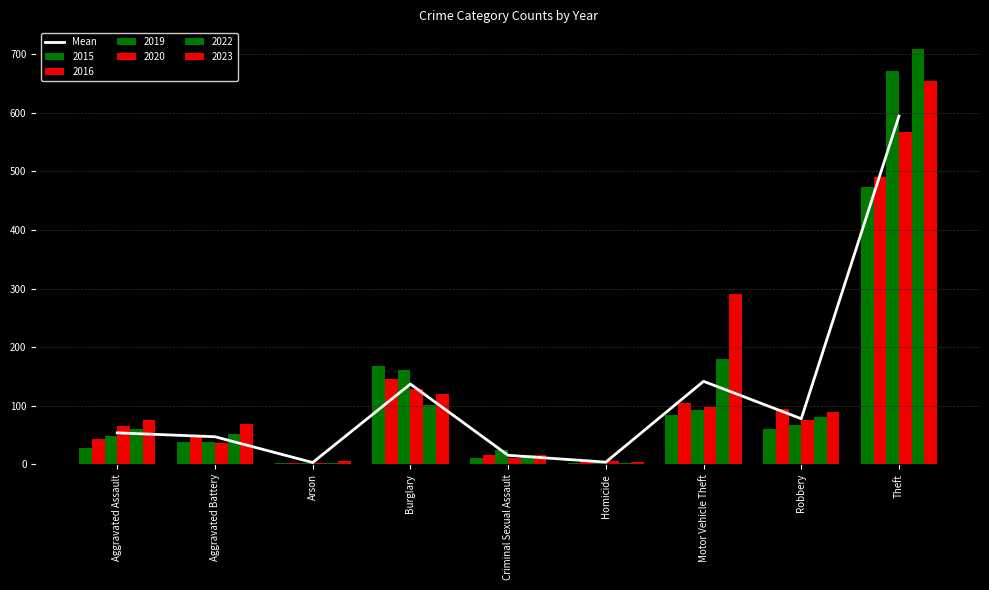

At which category does the chart reach its peak across all series?

Theft